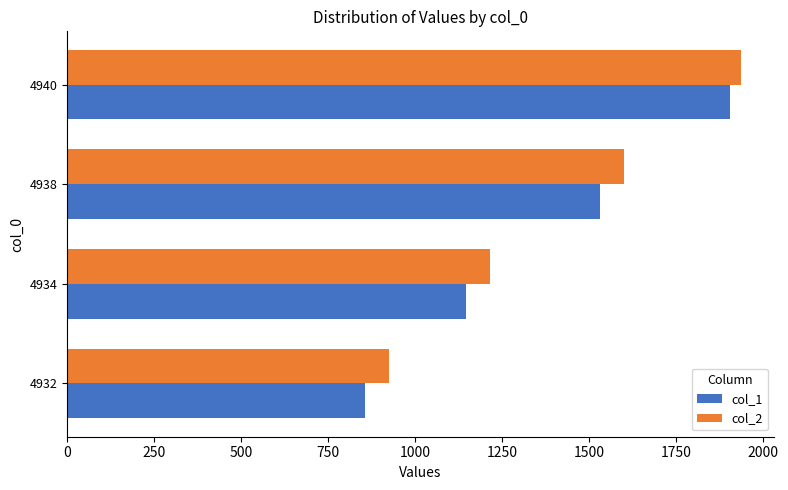

What is the approximate value of col_2 at 4940, to the nearest 10?

1940